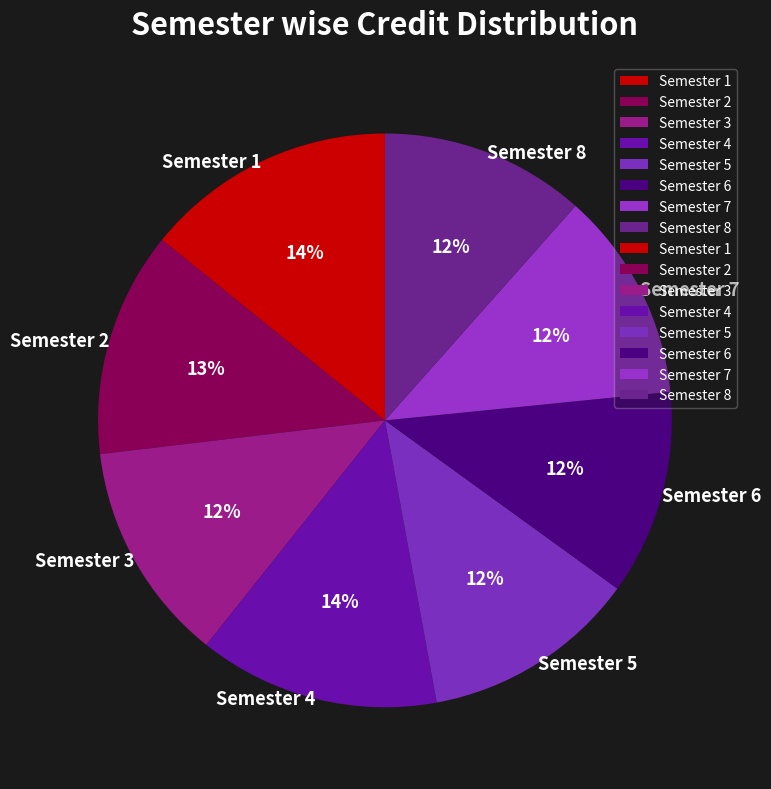

To the nearest percent, what portion does Semester 2 represent?

13%